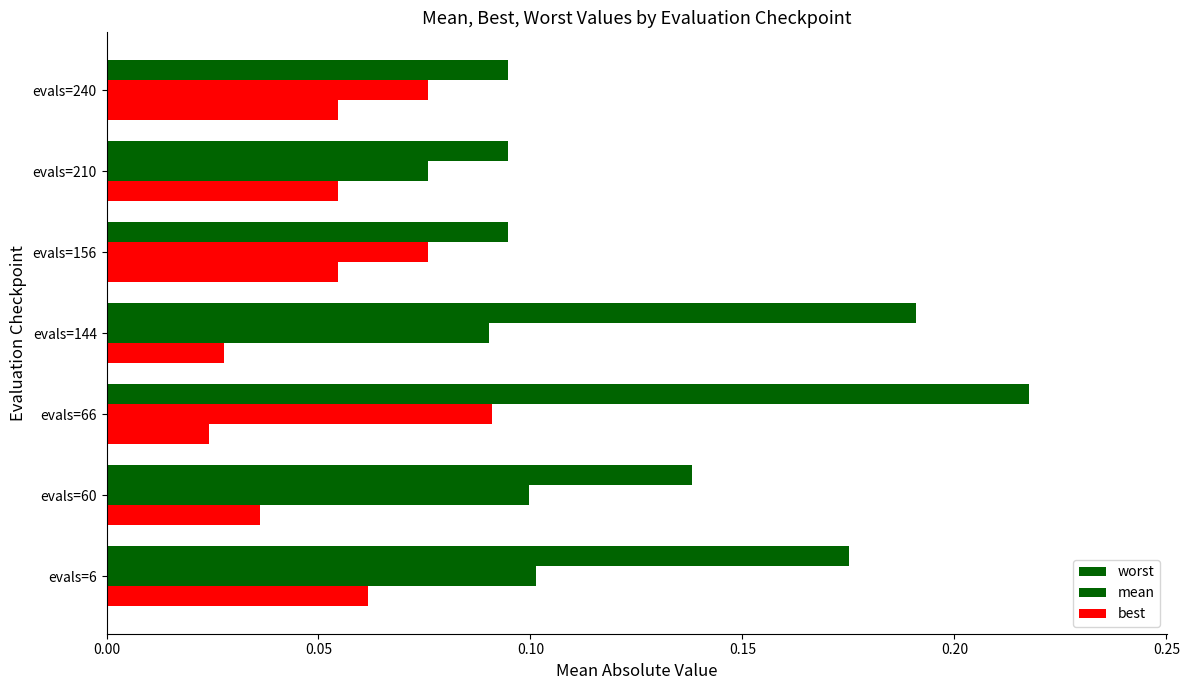

Count the worst values in the range 0 to 1.

7